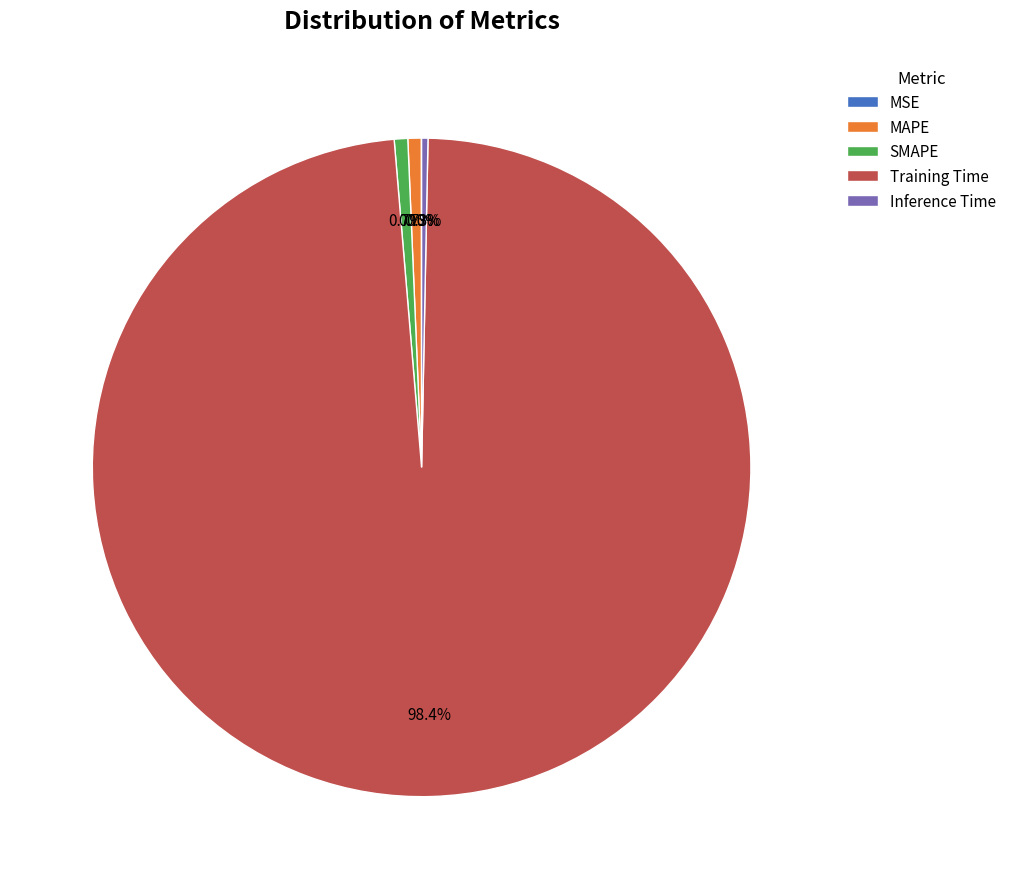

Is the sum of Training Time and Inference Time greater than half?

Yes